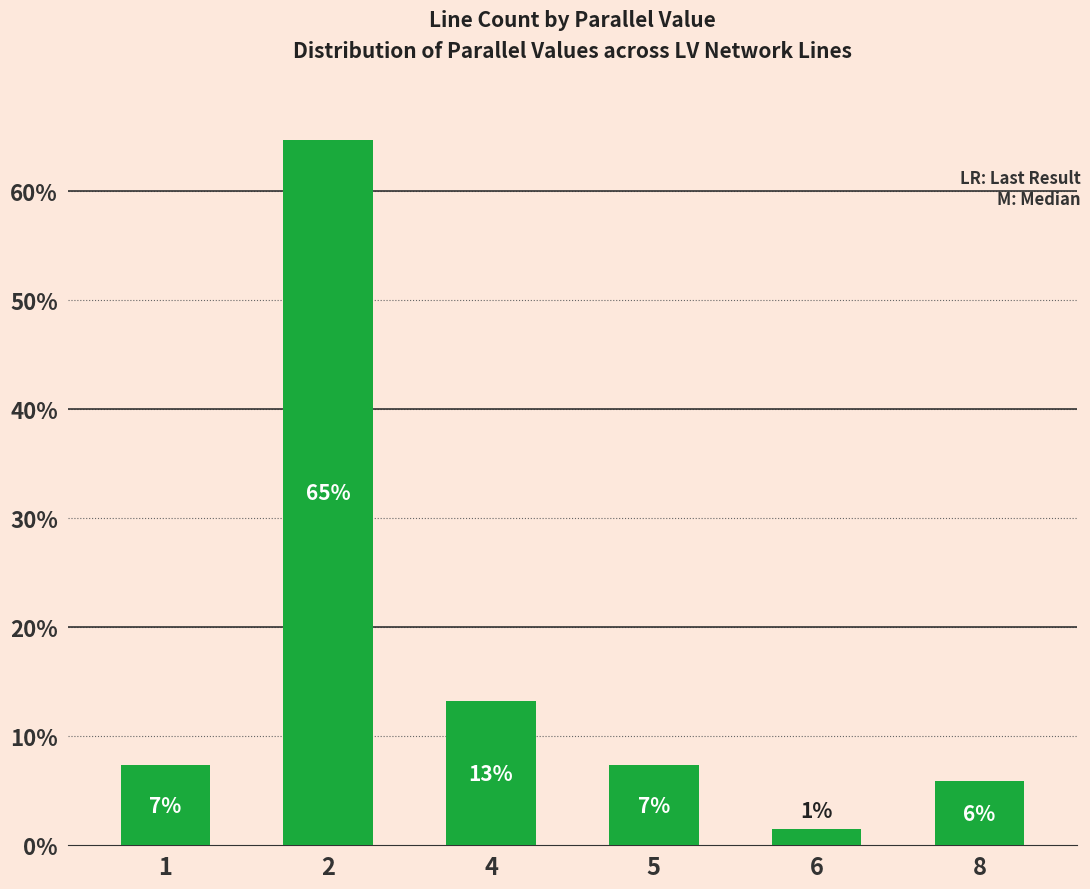

True or false: the data shows 12 at 4.

False